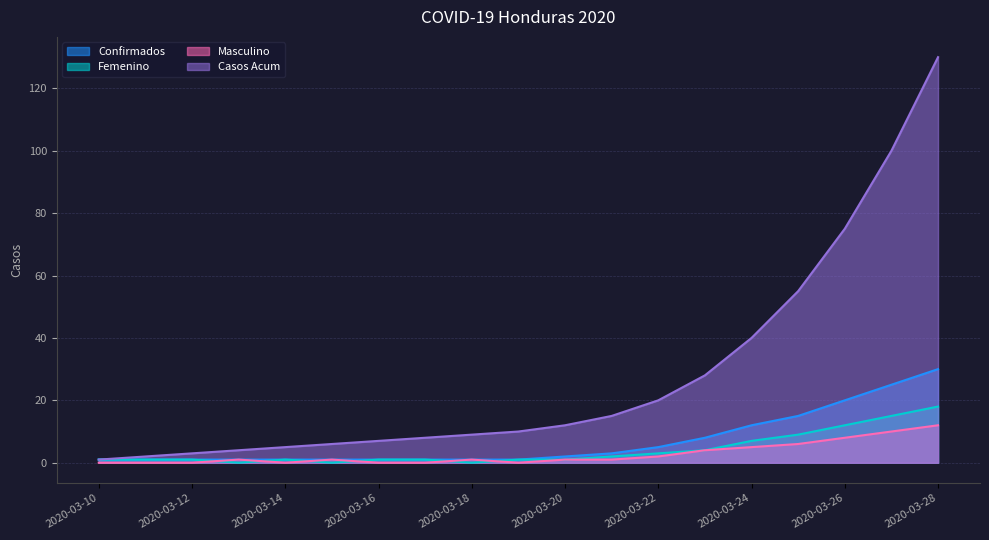

What is the value of the Femenino point at the 16th from the left?

9